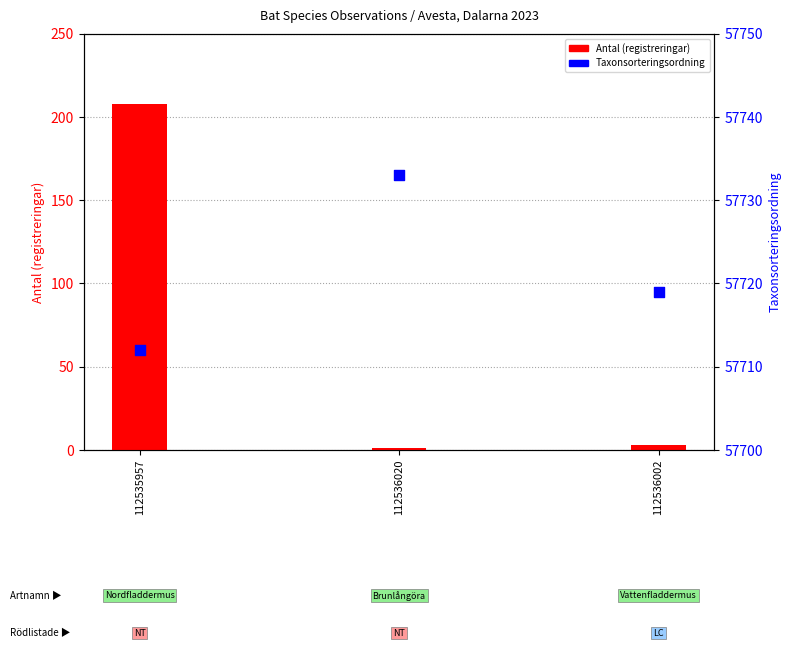

At how many categories does at least one series exceed 47238?

3